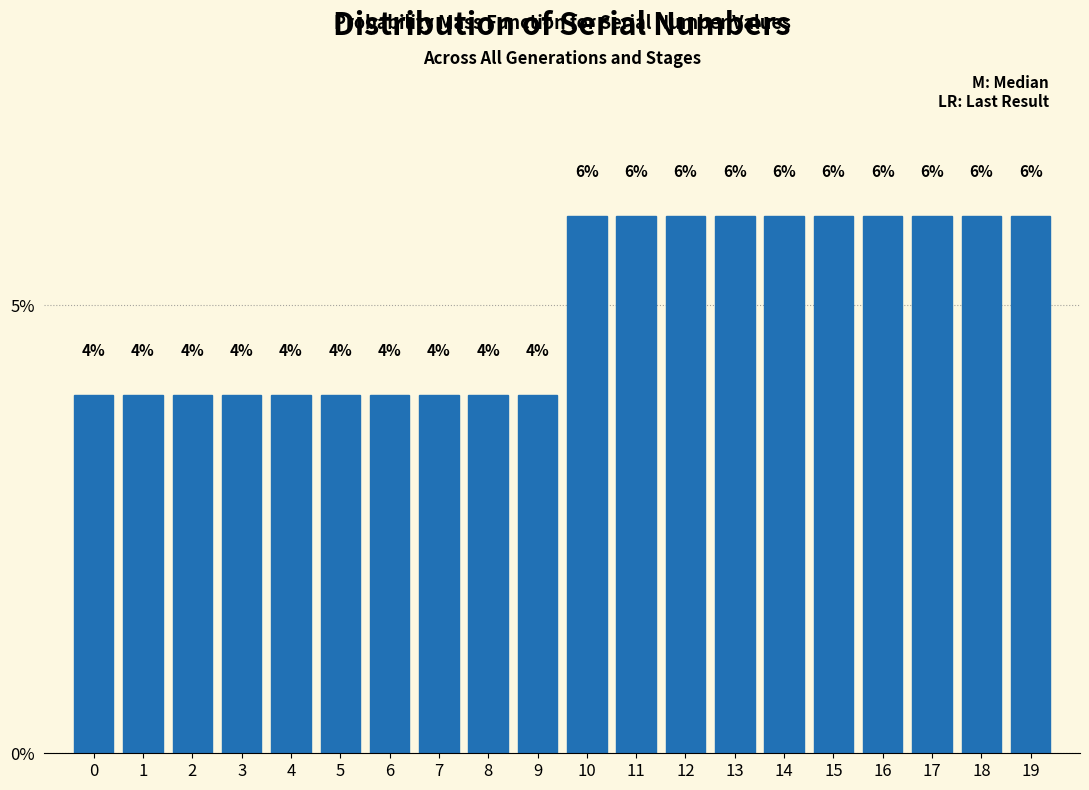

Reading left to right, list all the values displayed in this chart.

4	4	4	4	4	4	4	4	4	4	6	6	6	6	6	6	6	6	6	6